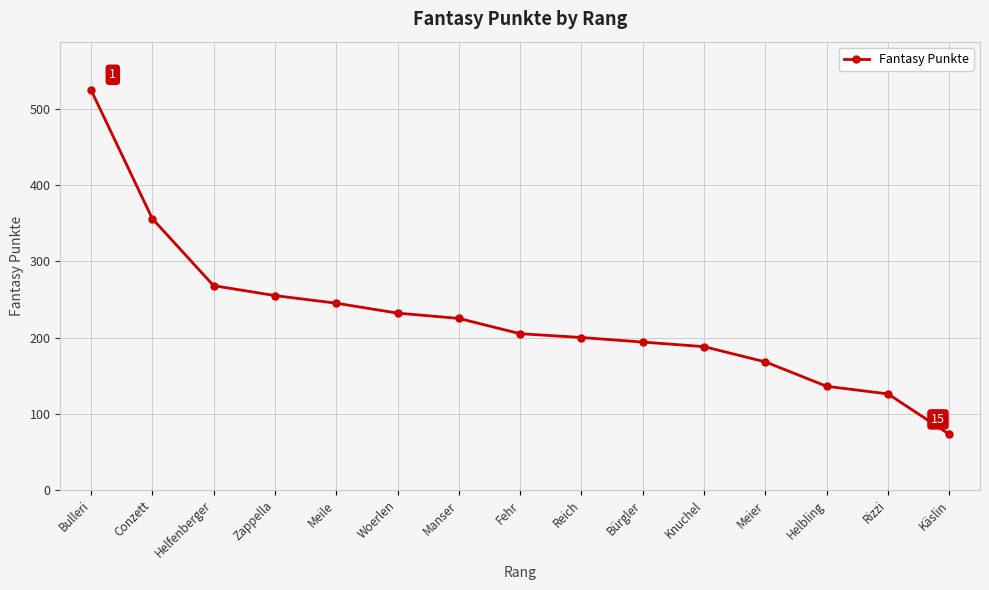

Between Rizzi and Reich, which is larger?

Reich